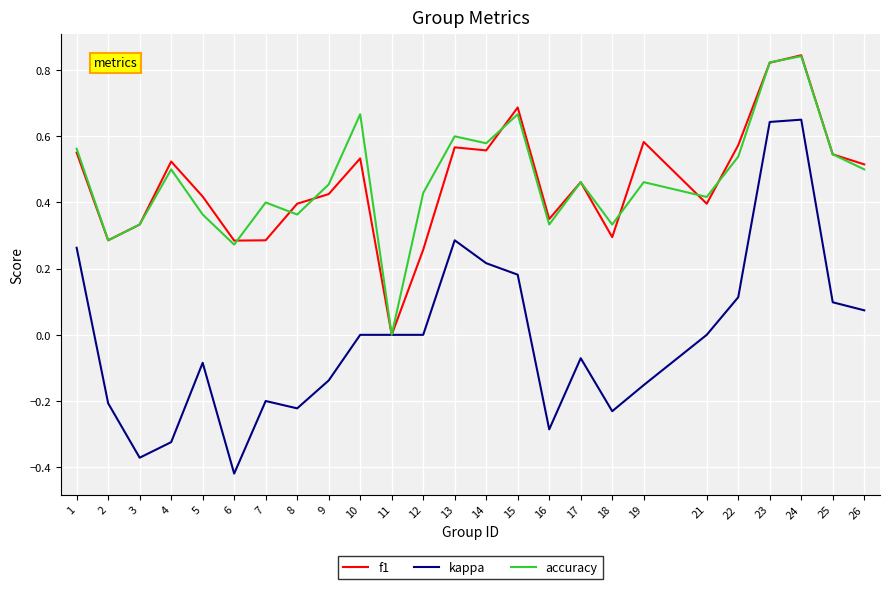

Is the value of accuracy at 5 greater than the value of f1 at 25?

No